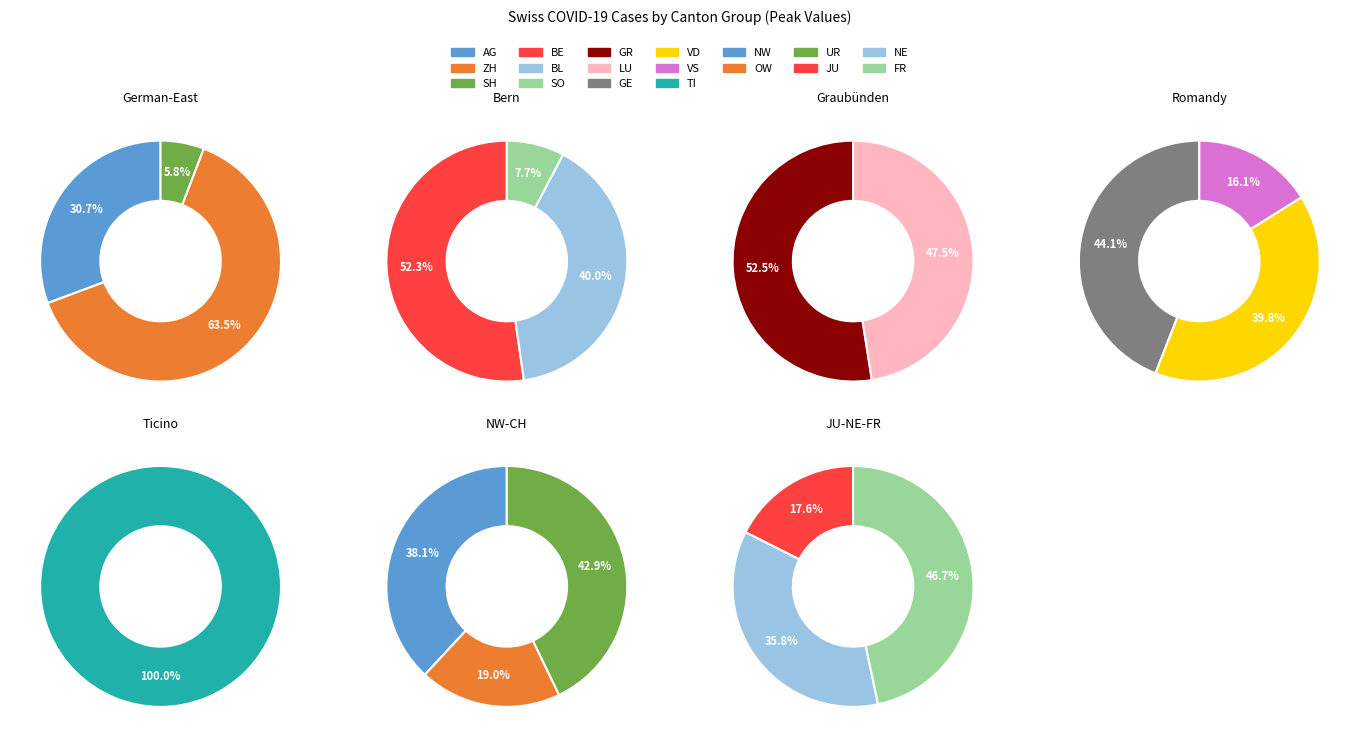

What portion of the pie excludes values?

83.4%